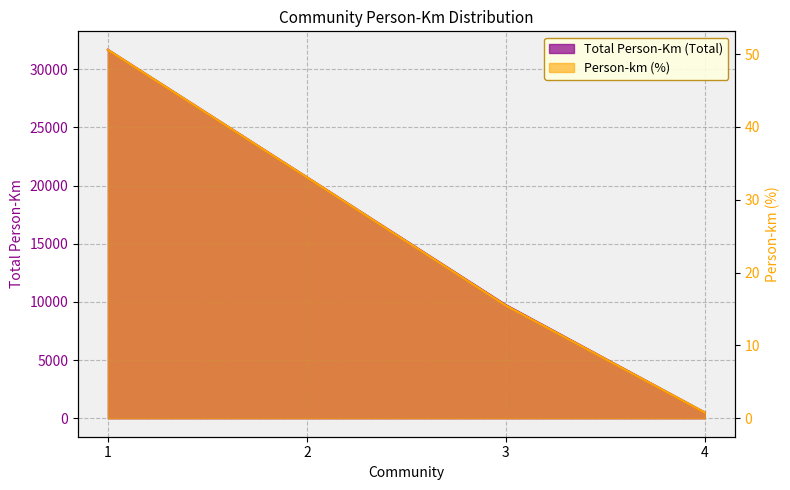

What are all the series names shown in the legend?

Total Person-Km (Total), Person-km (%)